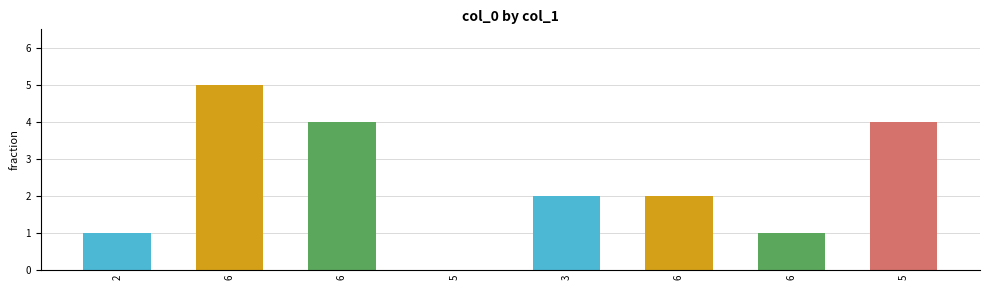

How many values are above zero?

7